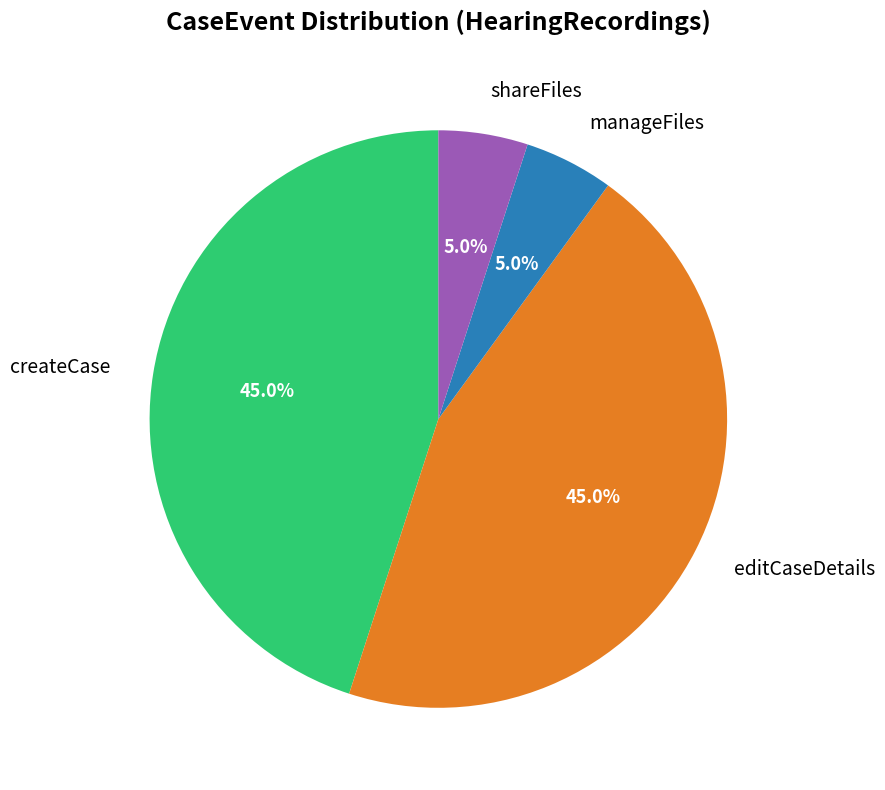

How much of the chart is everything except createCase?

55.0%